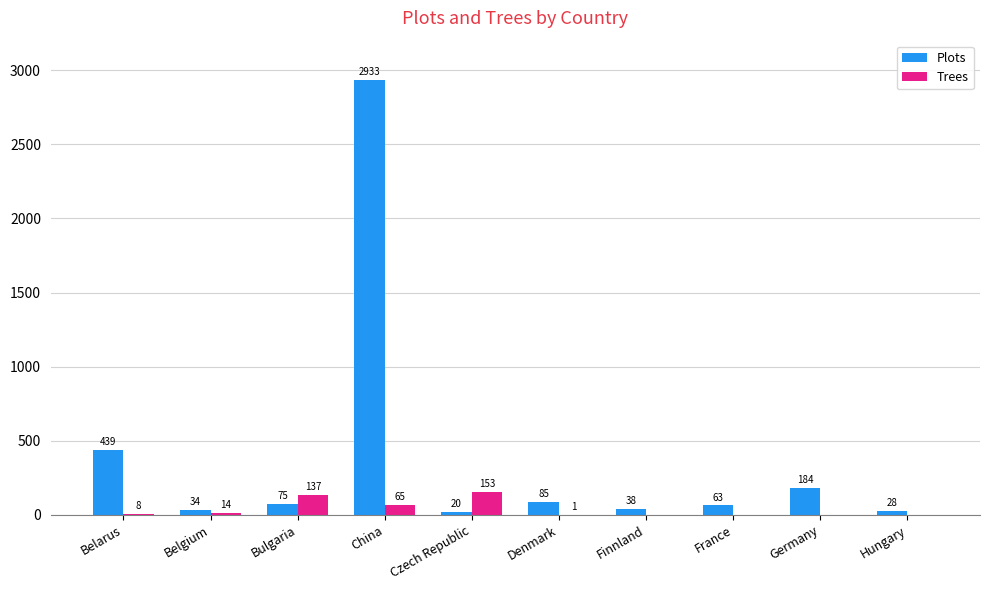

The Plots series shows 3931 at China. True or false?

False